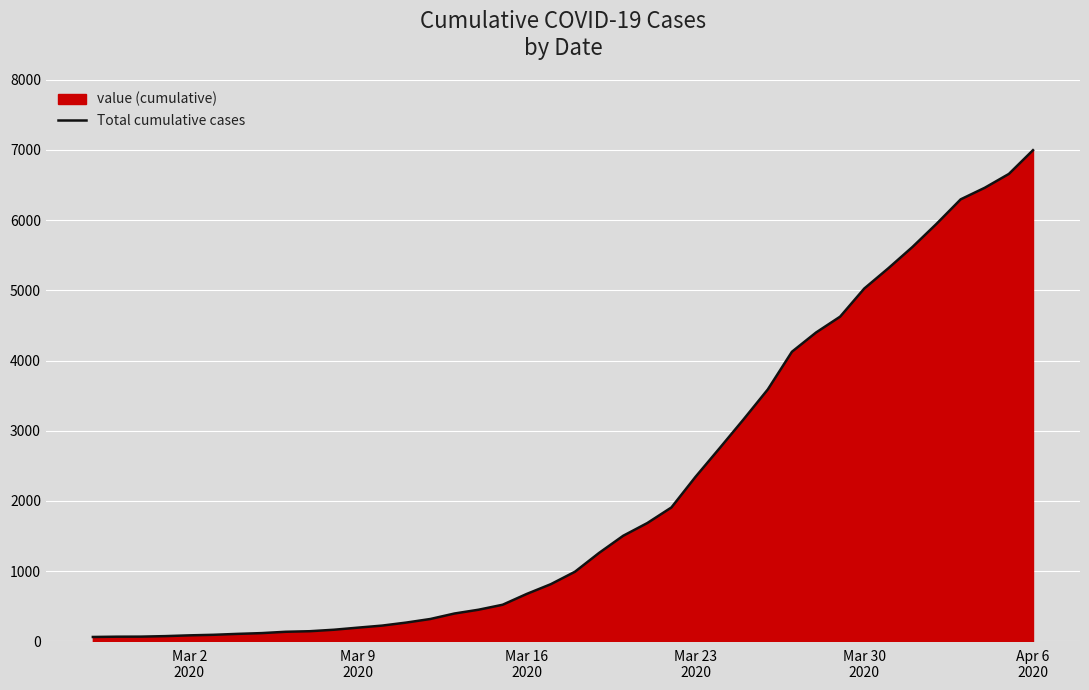

What is the difference between the maximum and minimum values?

6931